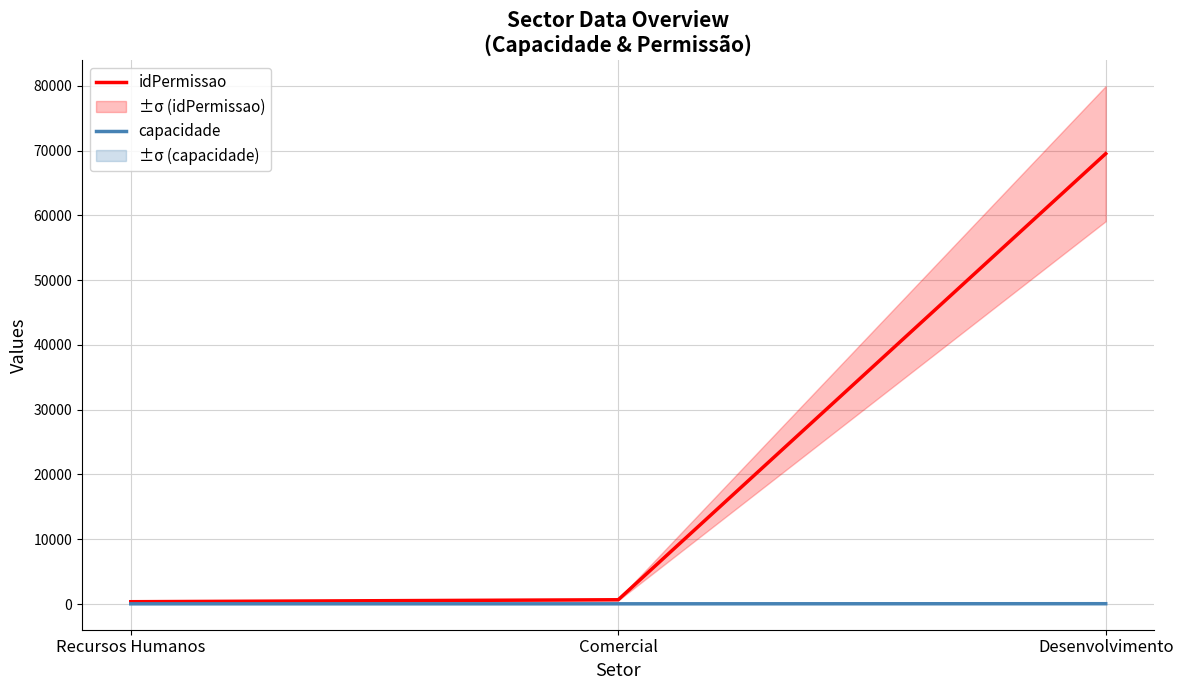

Rank the series at Desenvolvimento from highest to lowest value.

idPermissao, capacidade